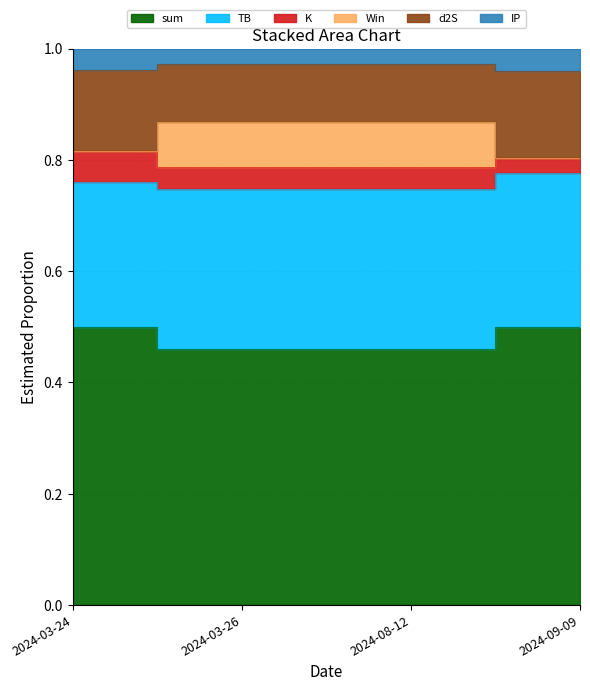

True or false: sum and Win cross at least once.

False